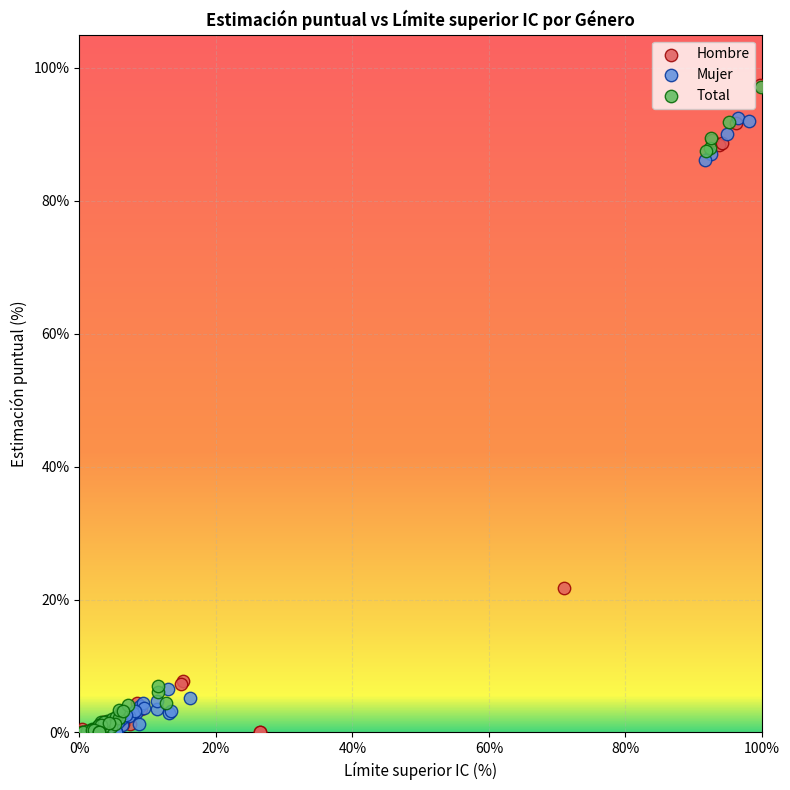

Which series has the widest spread of Y values?

Hombre